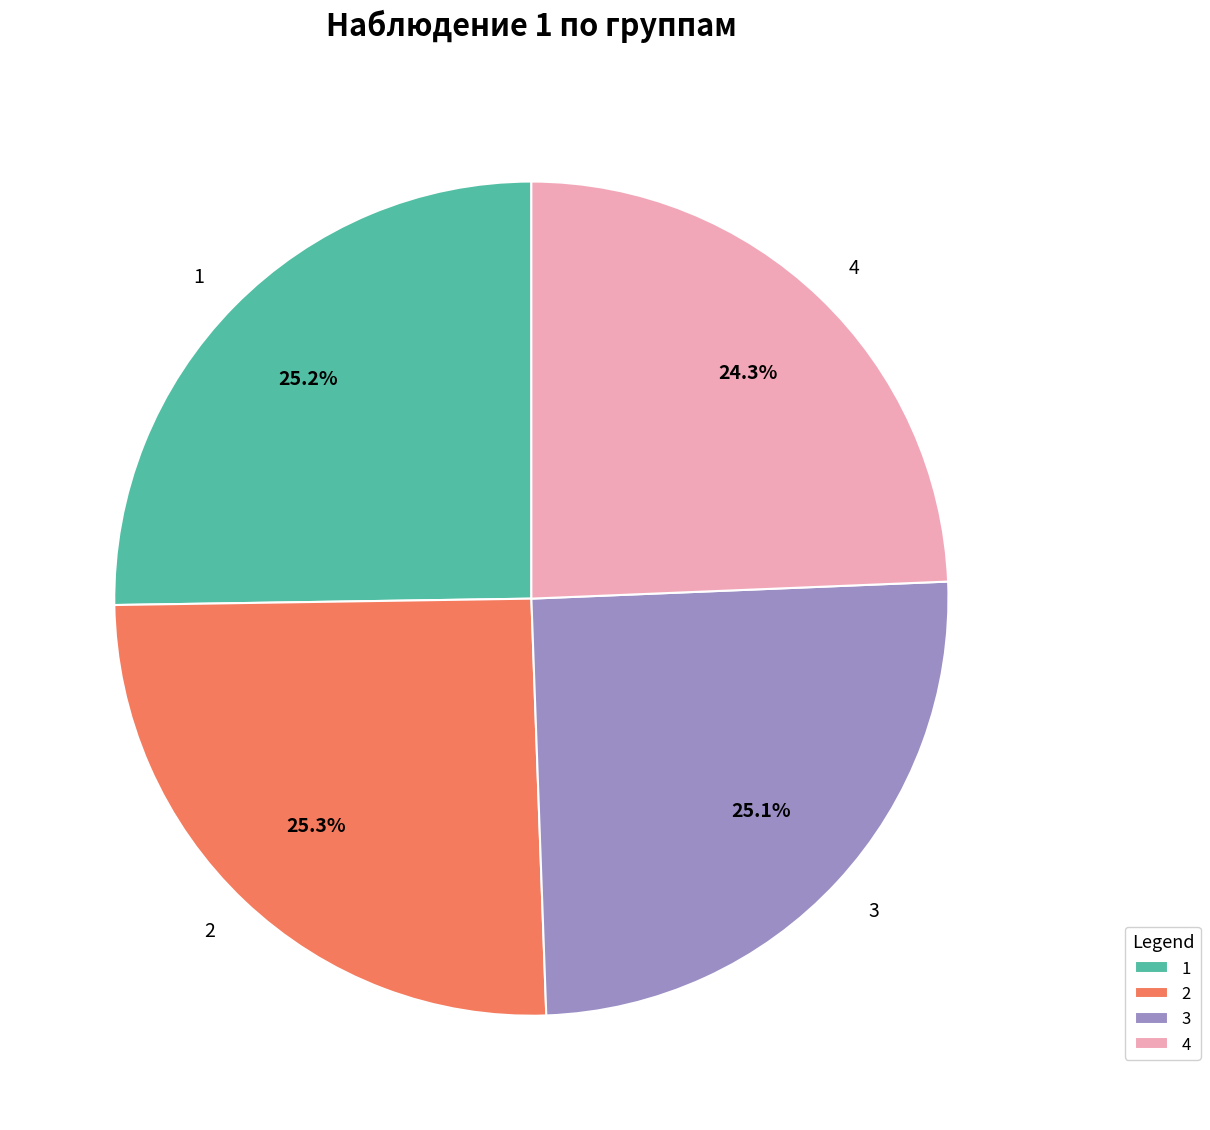

To the nearest percent, what percentage of the pie is 4?

24%